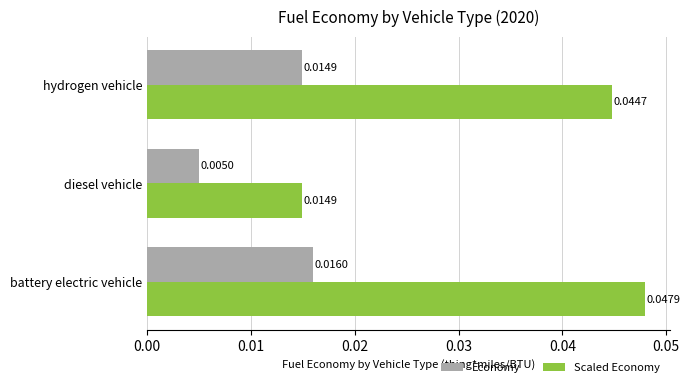

Is the value of Economy at diesel vehicle greater than the value of Scaled Economy at diesel vehicle?

No